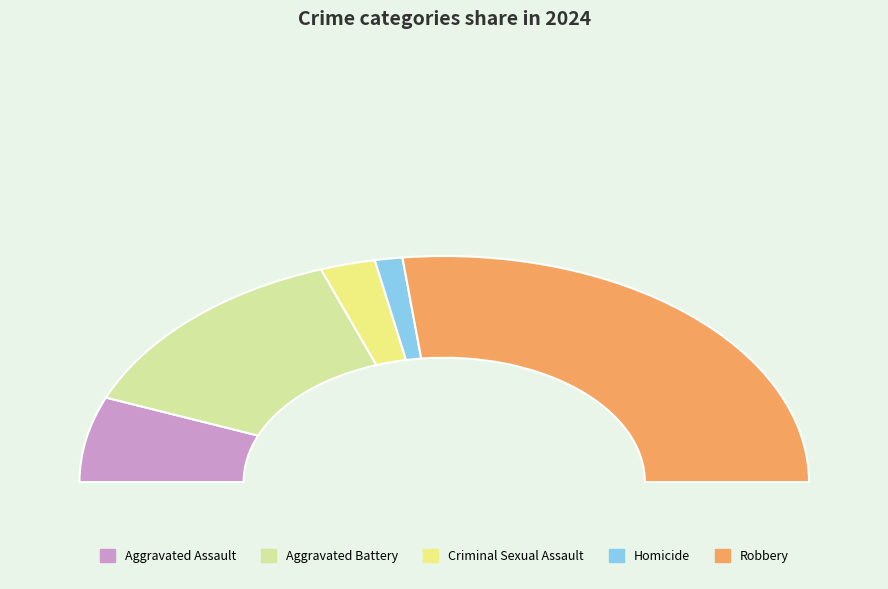

Rank the categories by value from highest to lowest.

Robbery, Aggravated Battery, Aggravated Assault, Criminal Sexual Assault, Homicide